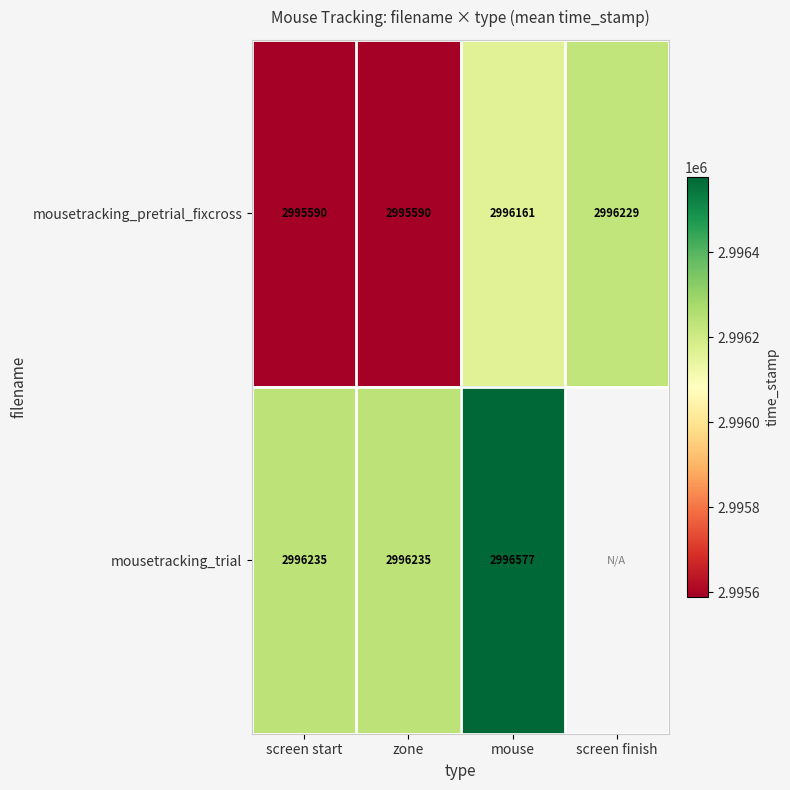

At screen start, list the series in order from largest to smallest.

mousetracking_trial, mousetracking_pretrial_fixcross